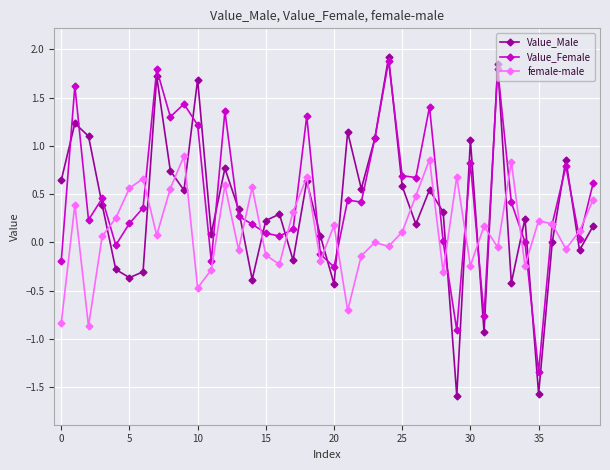

At how many categories does at least one series exceed -1?

40